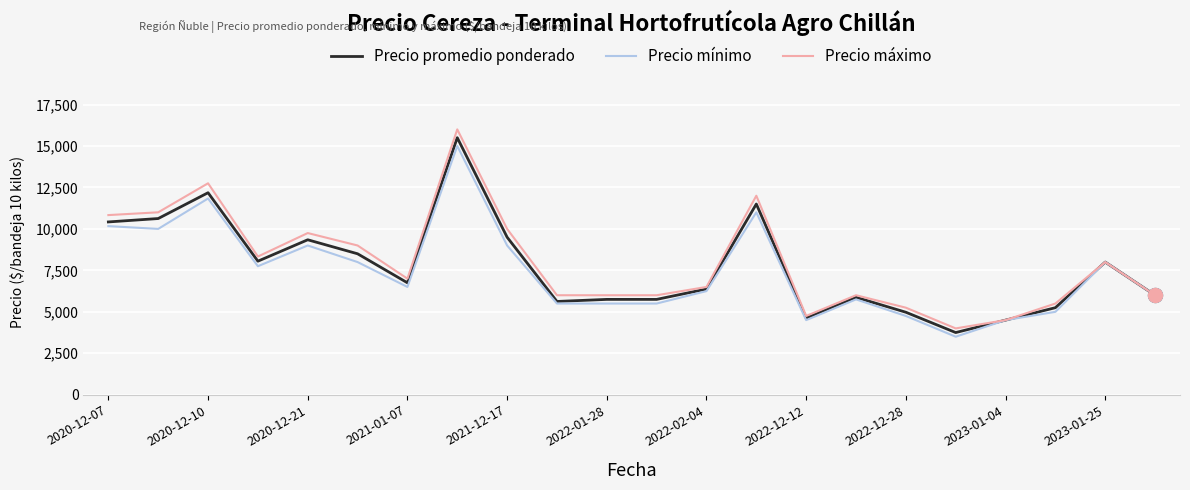

What is the lowest value of the Precio mínimo series?

3500